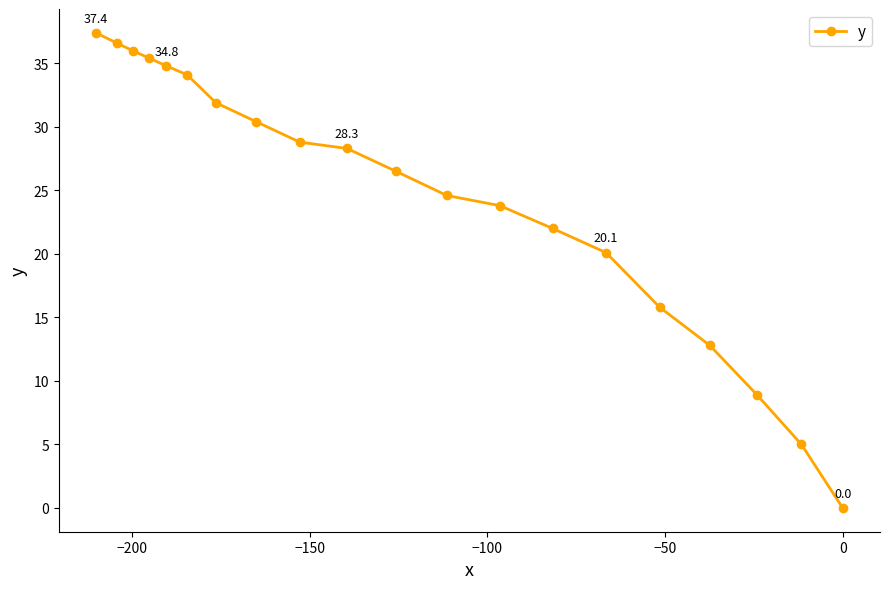

What is the maximum value shown in the chart?

37.4